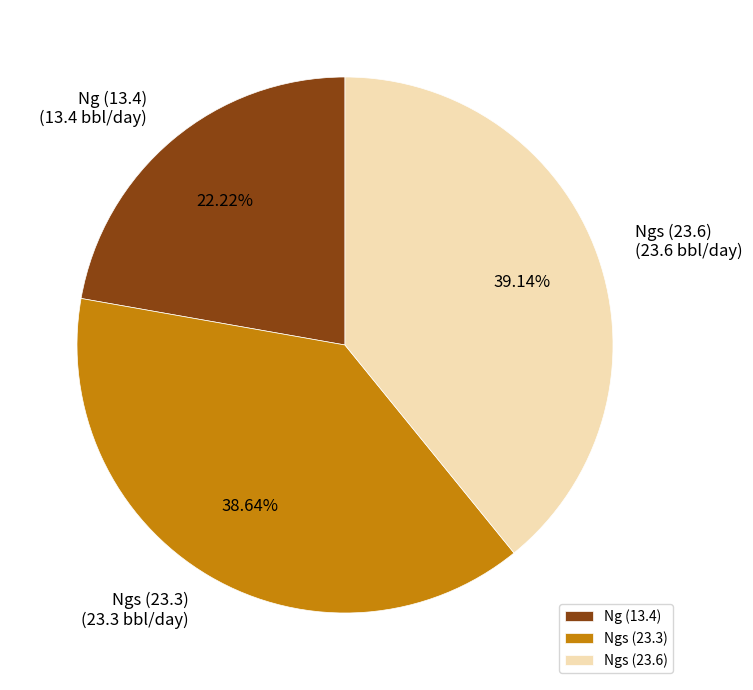

Count the number of slices in the pie.

3